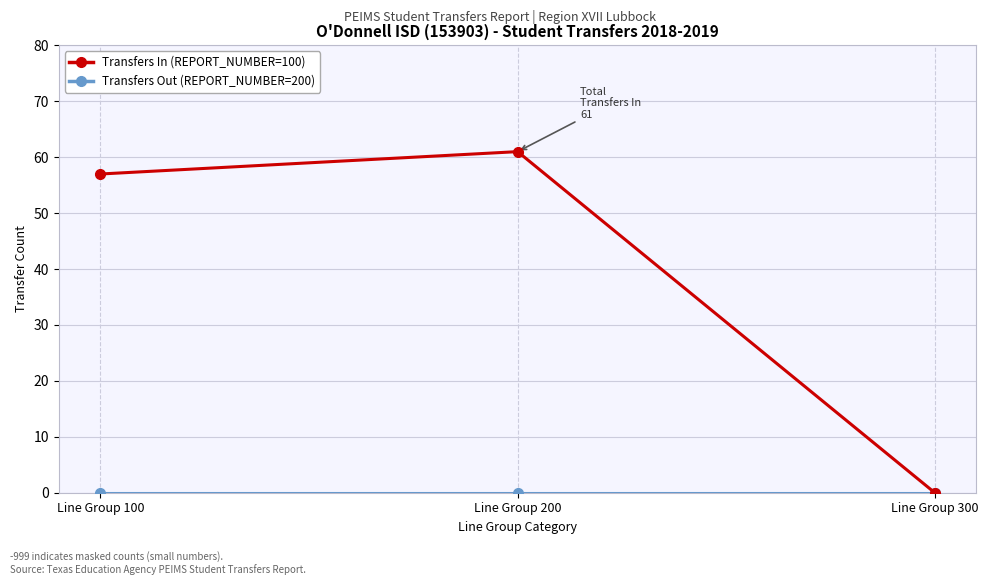

What is the value of the Transfers In (REPORT_NUMBER=100) point at the 2nd from the left?

61